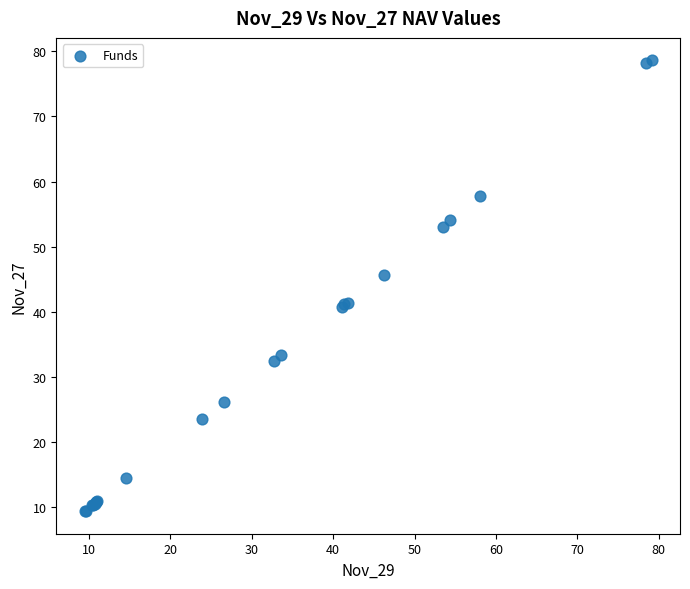

What Y value in the scatter plot is closest to 44?

45.7